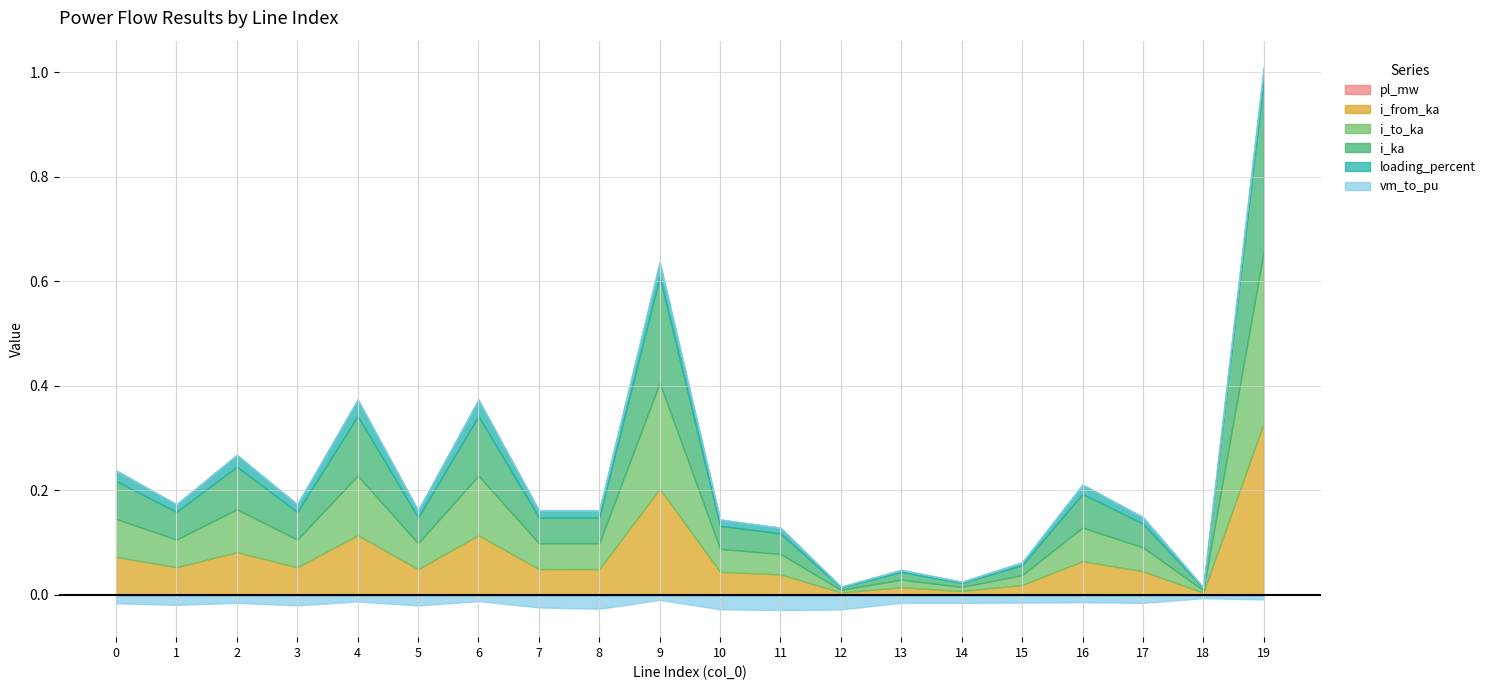

How many series are shown in this chart?

6